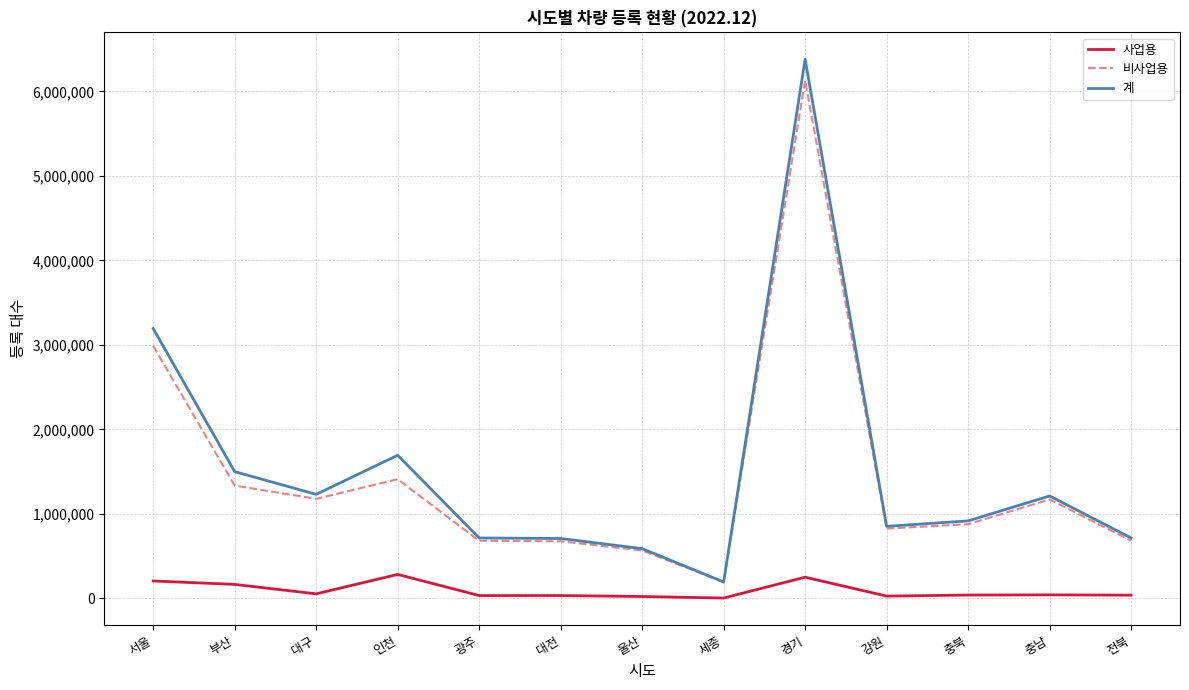

Where is 계 nearest to the value 3286171?

서울